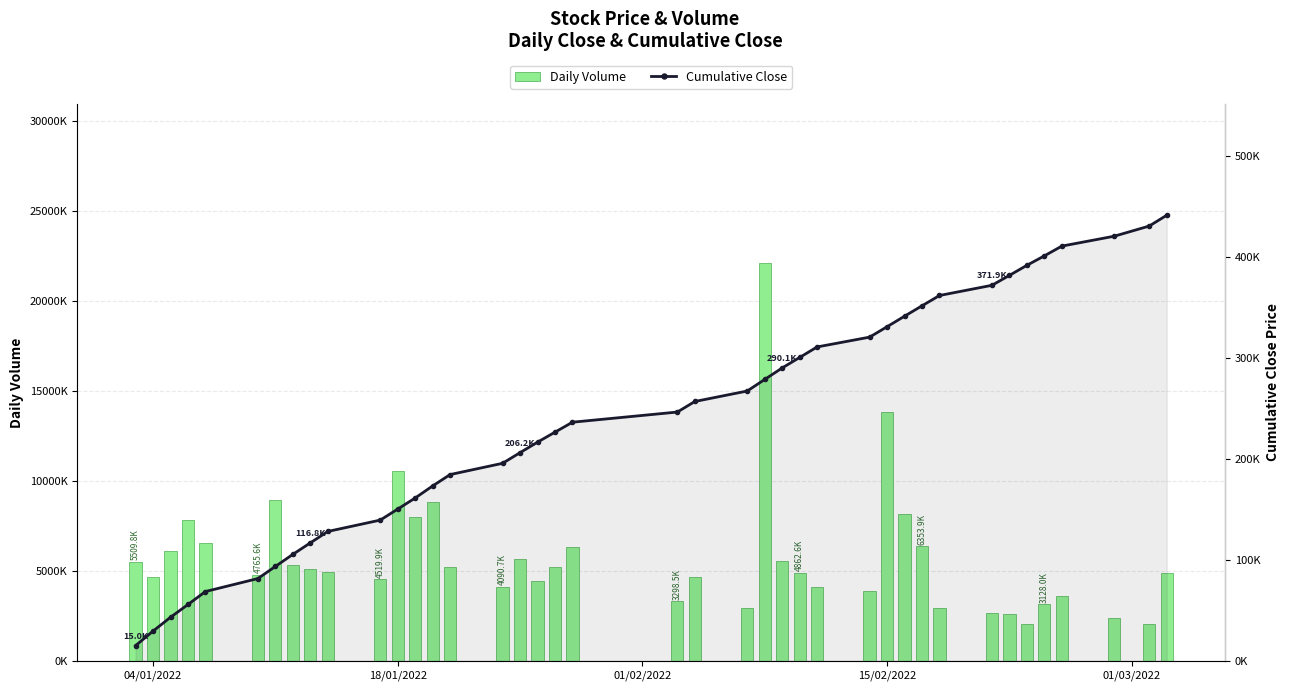

What is the difference between the second highest and minimum values in the Daily Volume series?

11788.7